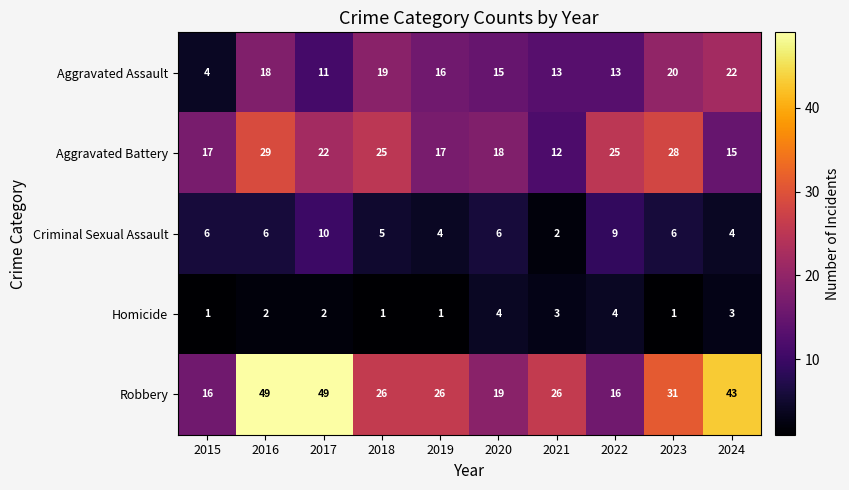

Read the Aggravated Battery value at 2024, to the nearest 10.

20